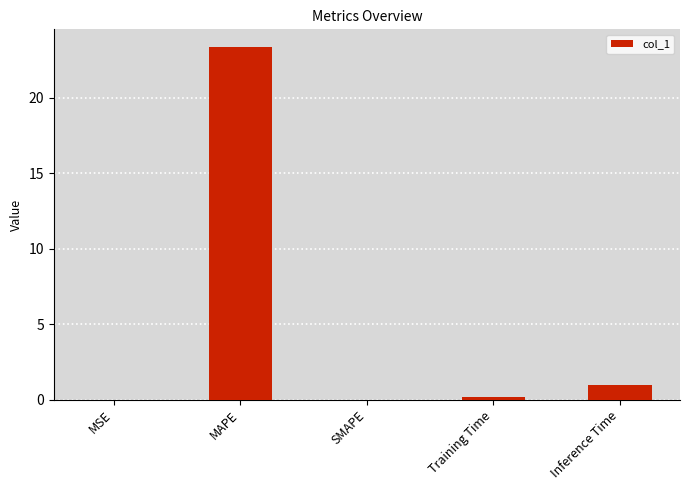

Between Training Time and MAPE, which is larger?

MAPE